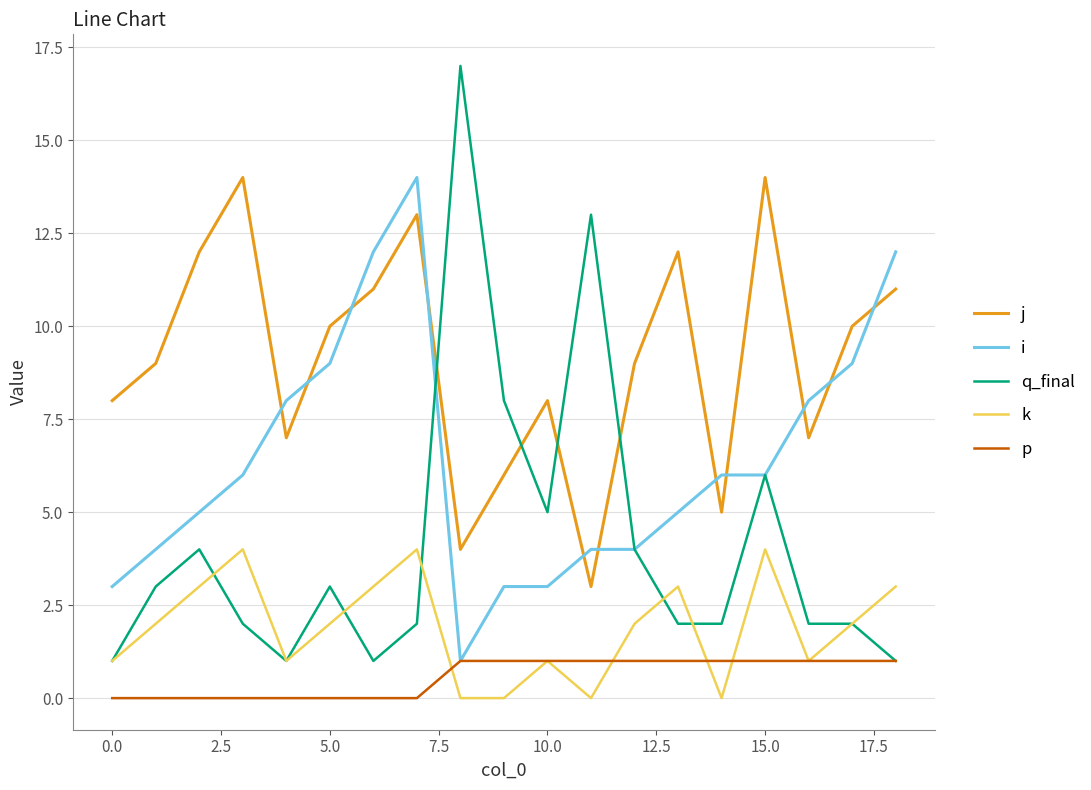

Which series has the largest total across all categories?

j